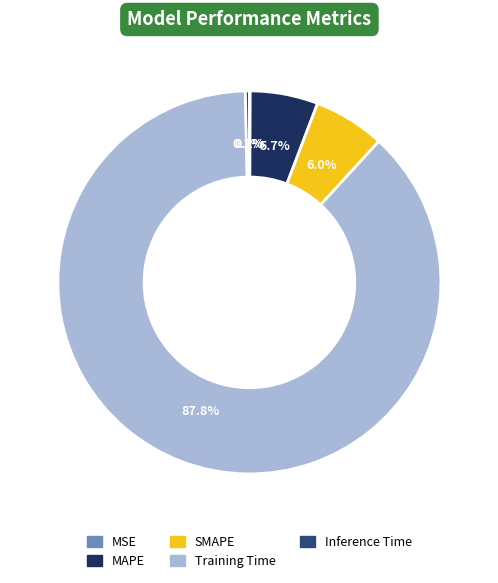

Which category has the biggest portion of the pie?

Training Time